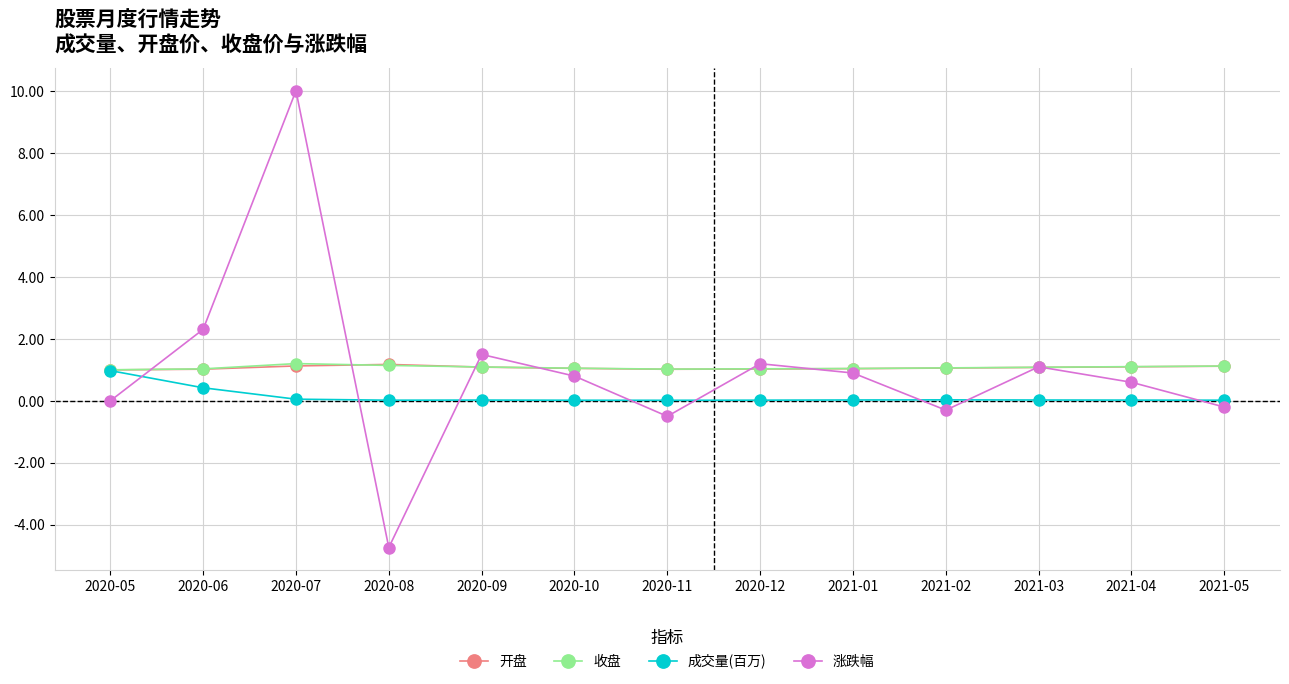

Which series ends up on top after the final intersection of 涨跌幅 and 开盘?

开盘